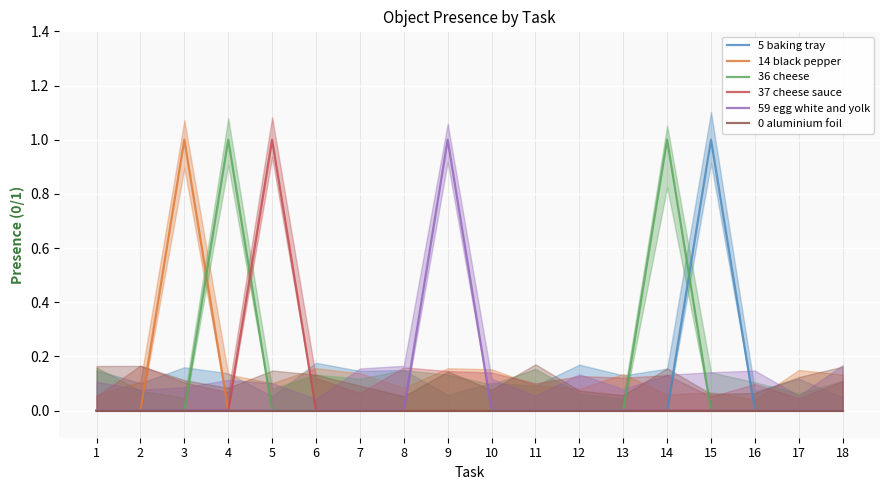

Rank the series at 7 from highest to lowest value.

5 baking tray, 14 black pepper, 36 cheese, 37 cheese sauce, 59 egg white and yolk, 0 aluminium foil